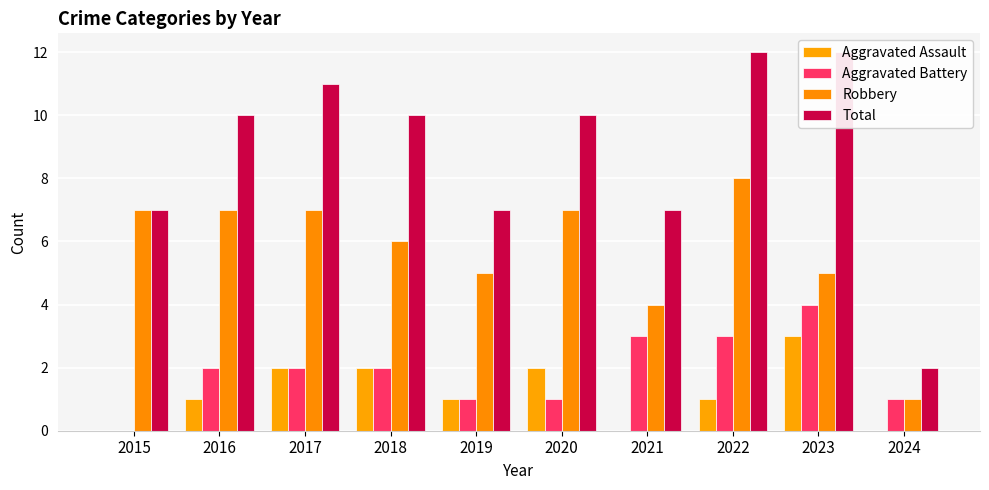

At how many categories does at least one series exceed 7?

6